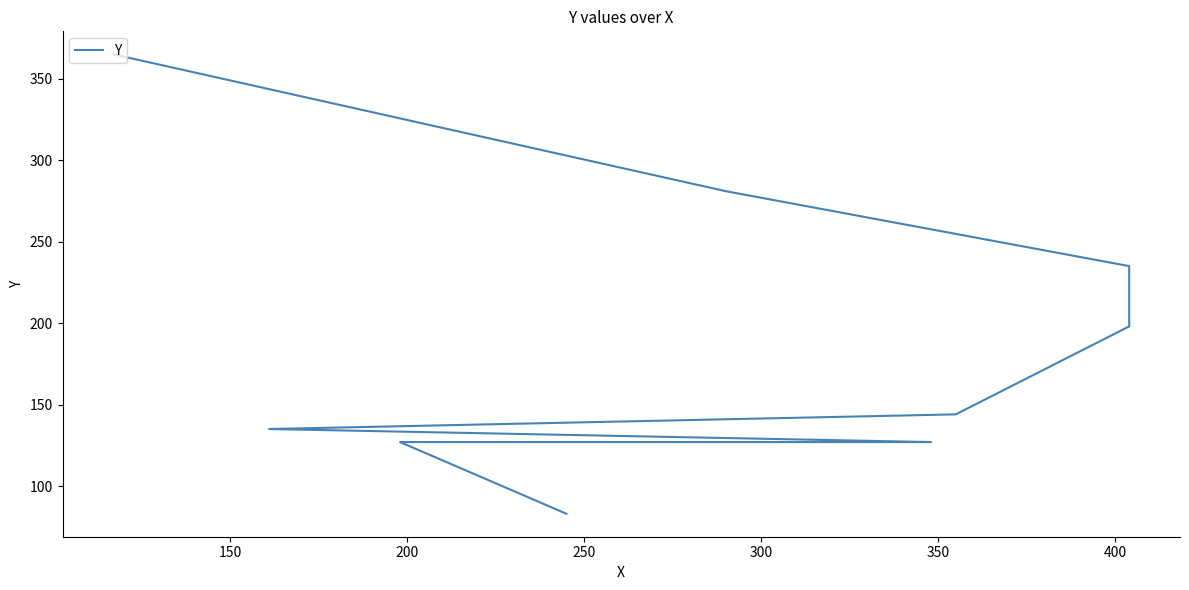

Approximately how many times larger is the value at 400 compared to 300?

1.6